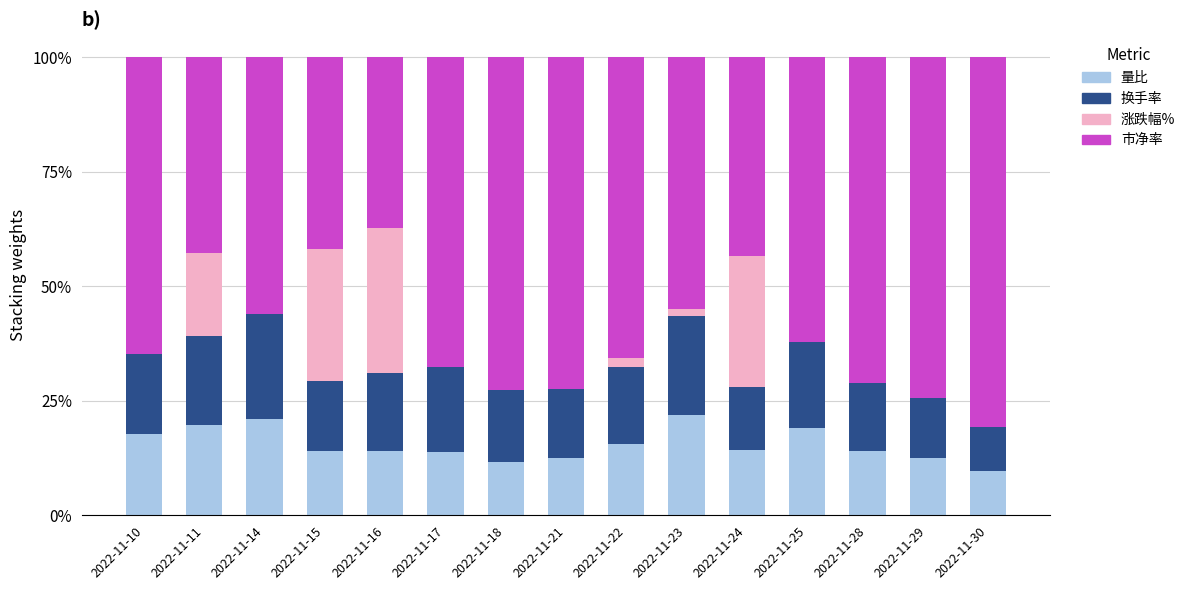

True or false: 换手率 has a value of 0.0 at 2022-11-29.

False